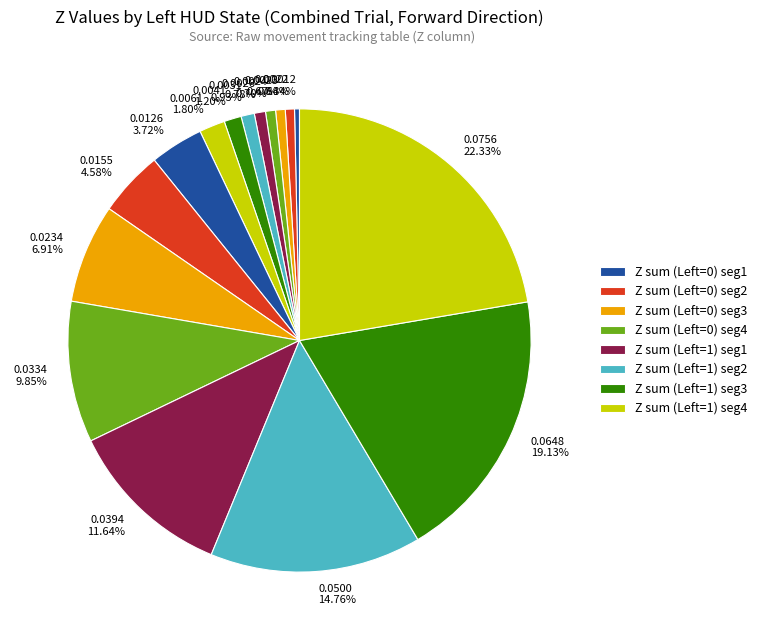

Is there a majority slice in this chart?

No